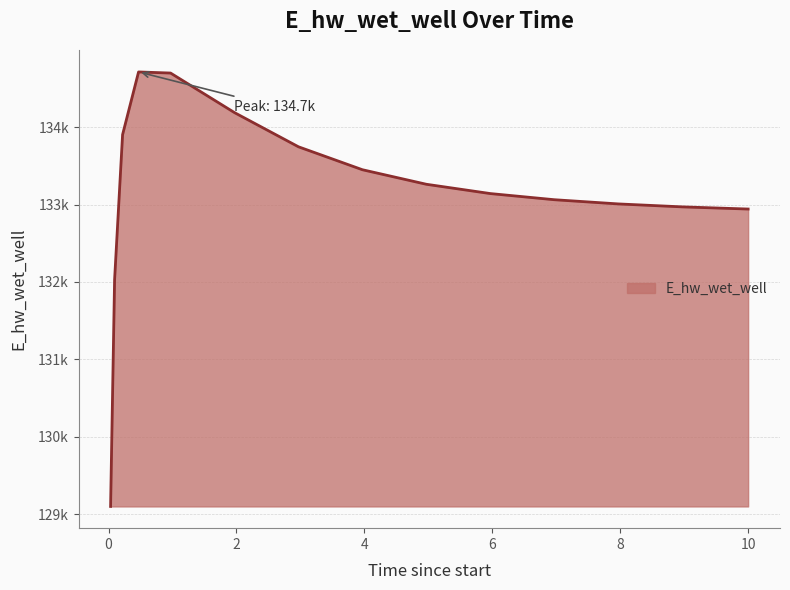

Does the chart have visible grid lines?

Yes